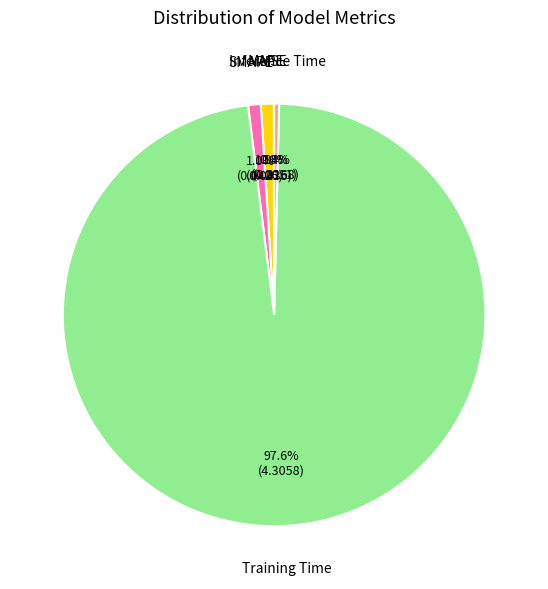

Between MAPE and Inference Time, which is larger?

MAPE